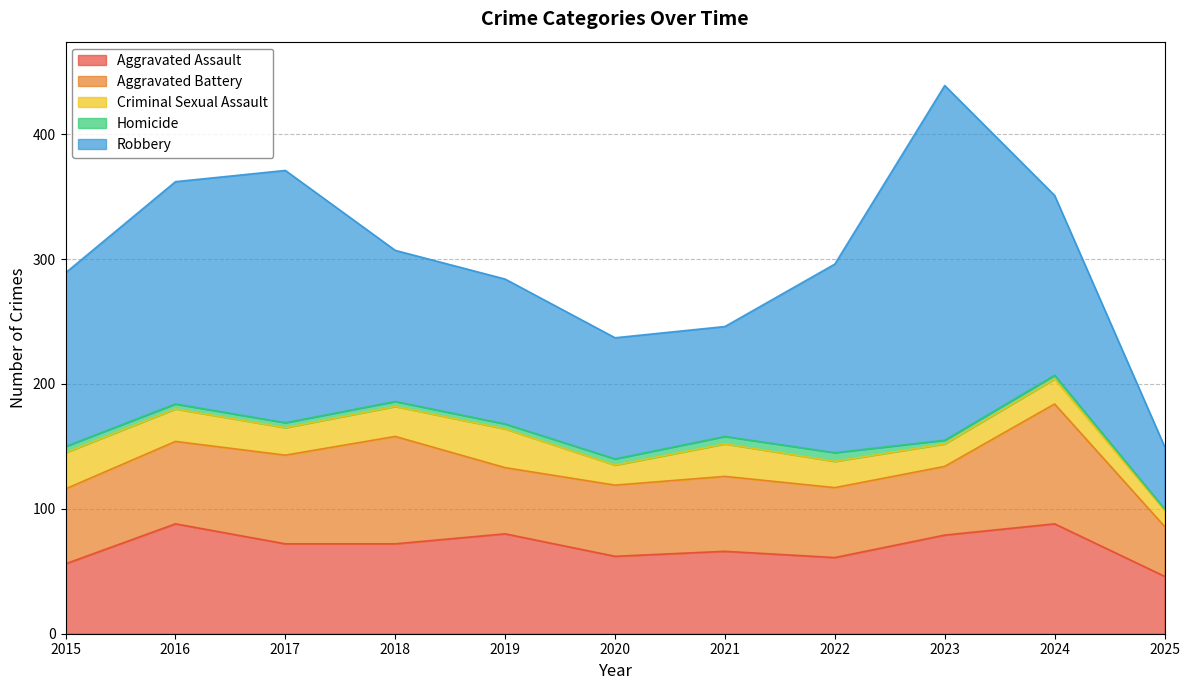

Is it true that Criminal Sexual Assault equals 39 at 2016?

False